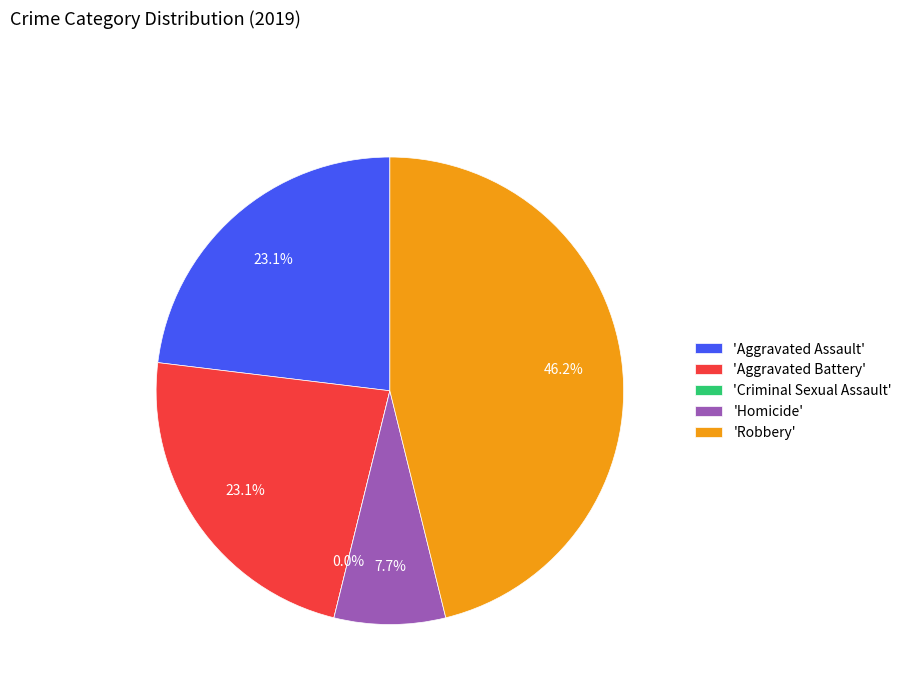

Is it true that Criminal Sexual Assault is 1% of the pie?

False